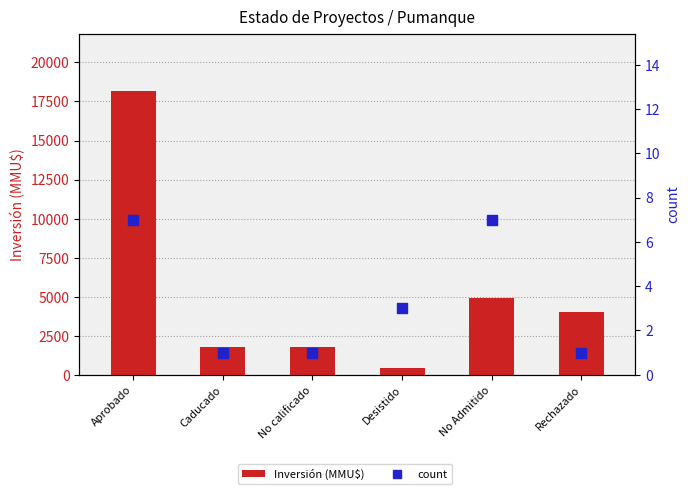

Which series contains the highest Y value?

Inversión (MMU$)